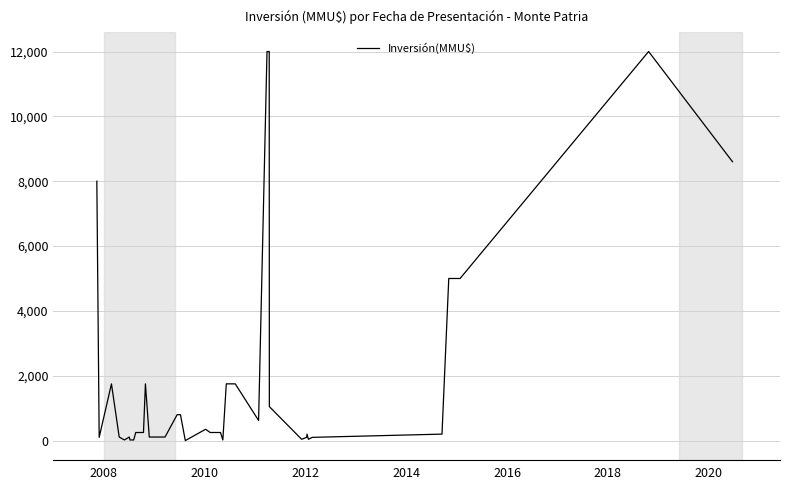

What is the value of the 14th point from the left?

110